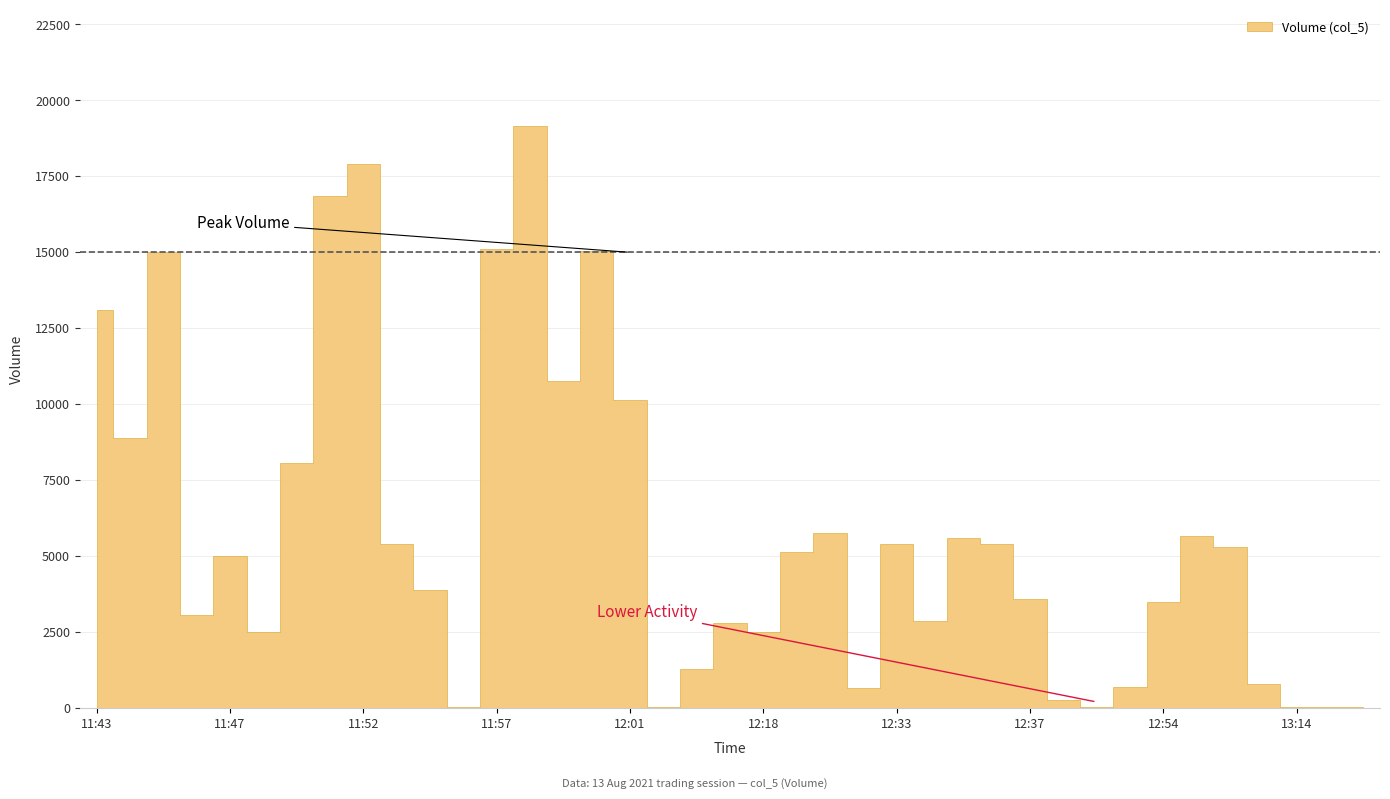

What position from the left is 12:00?

16